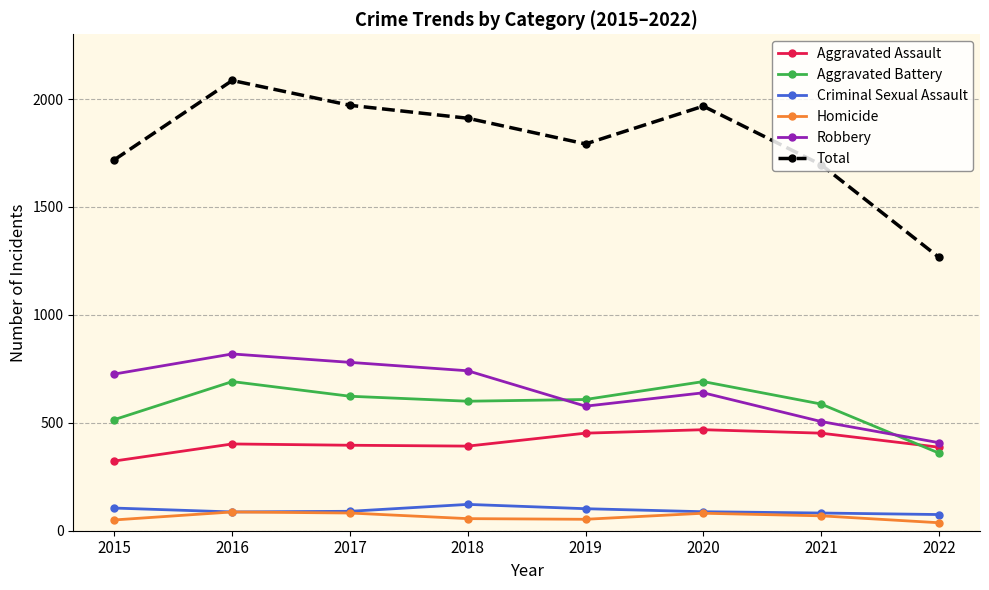

Is it true that Robbery equals 639 at 2020?

True